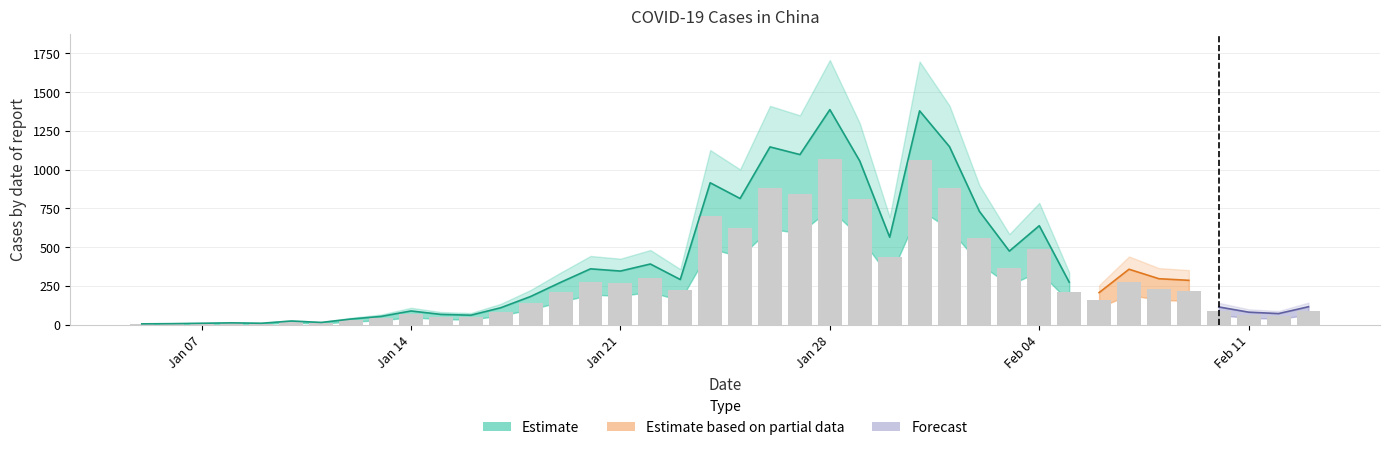

Reading right to left, what are all the values shown in this chart?

89	55	62	88	220	228	275	159	211	491	365	562	883	1061	434	812	1067	844	882	626	704	224	301	266	277	210	140	84	47	51	68	41	28	11	18	7	9	7	5	4